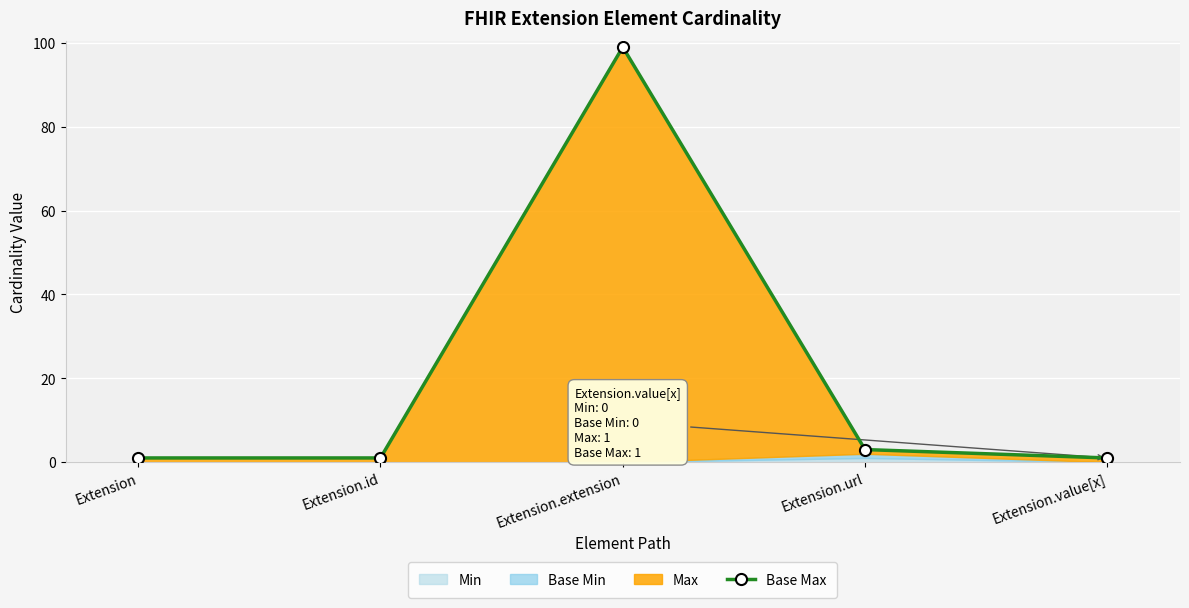

What is the average value?

21